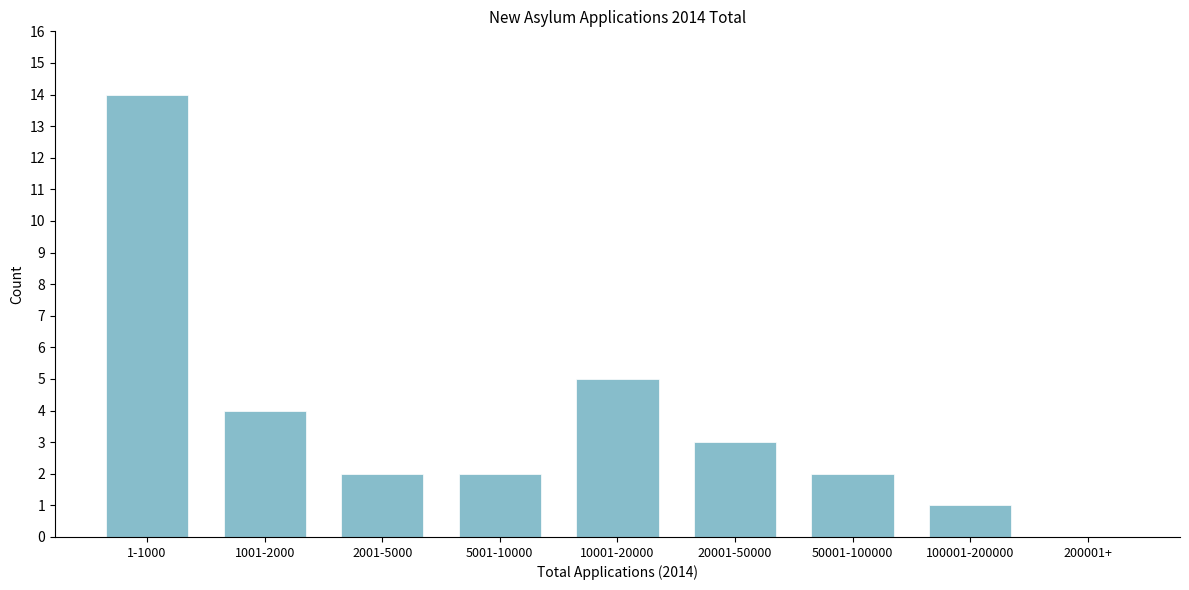

Reading right to left, list all the values displayed in this chart.

200001+=0	100001-200000=1	50001-100000=2	20001-50000=3	10001-20000=5	5001-10000=2	2001-5000=2	1001-2000=4	1-1000=14